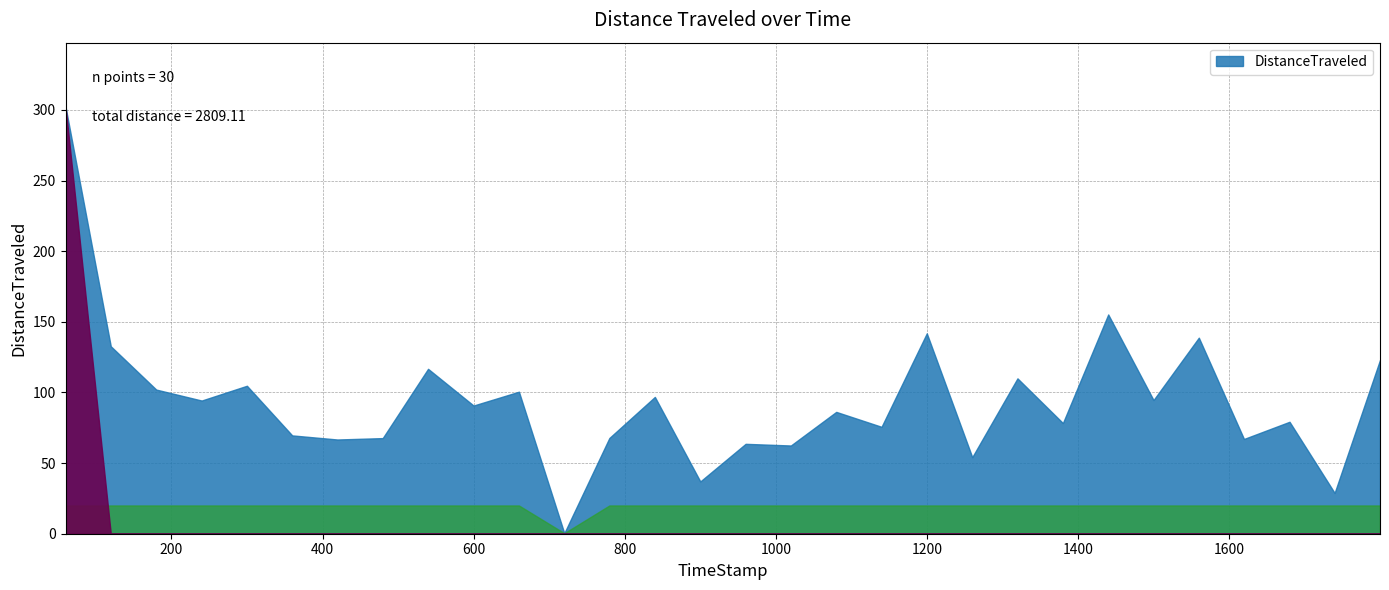

Is it true that the value at 659.91 is 50.4?

False